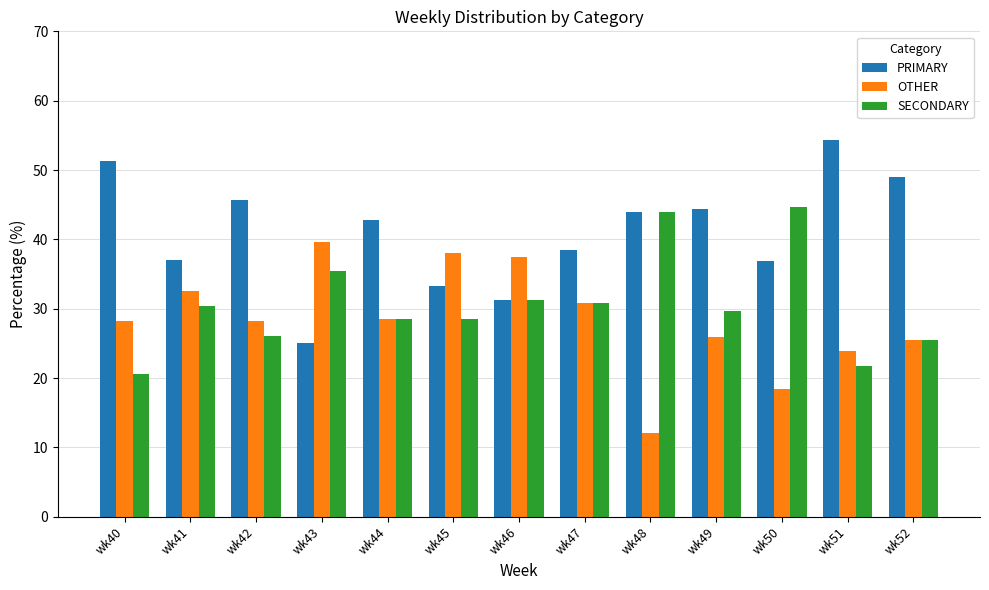

What is the approximate value of PRIMARY at wk51?

54.3